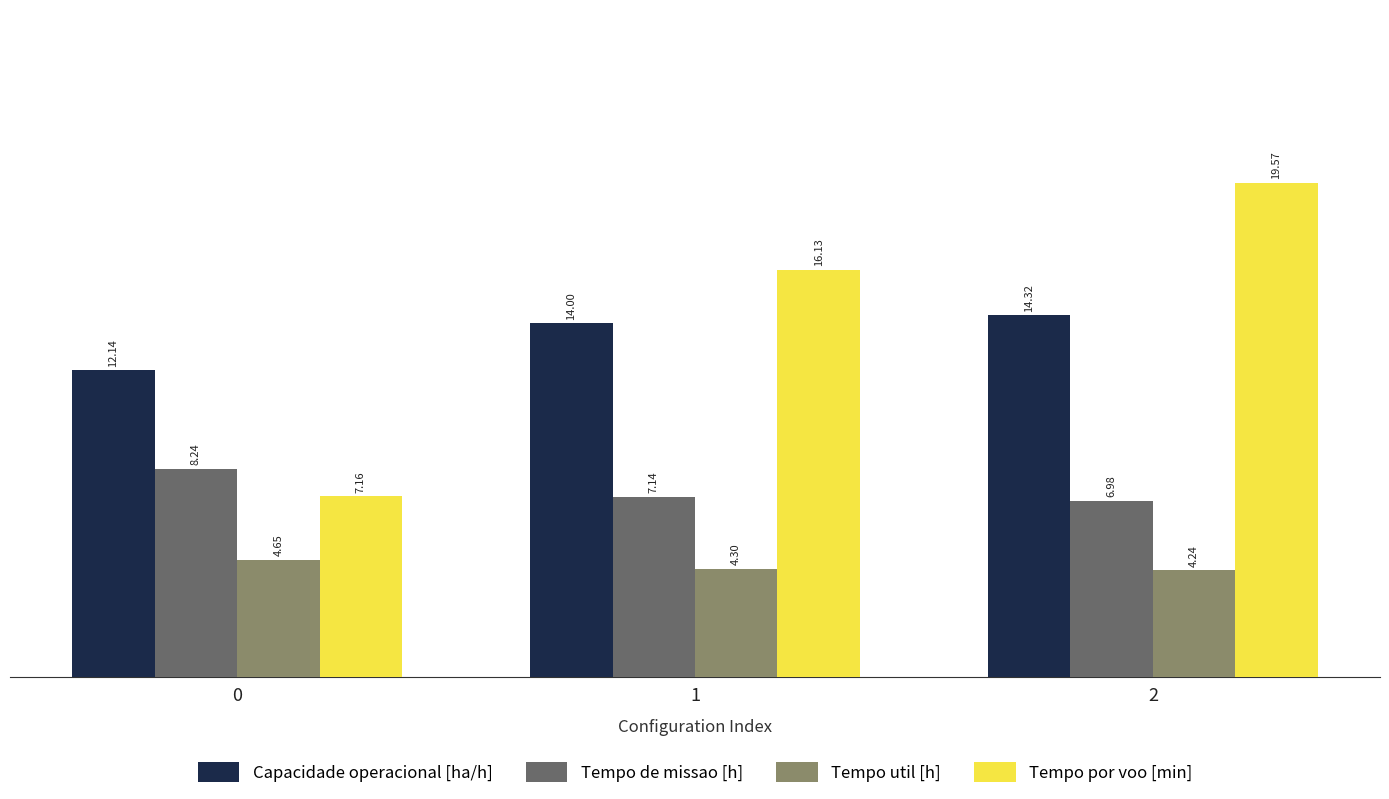

At how many categories does at least one series exceed 15?

2